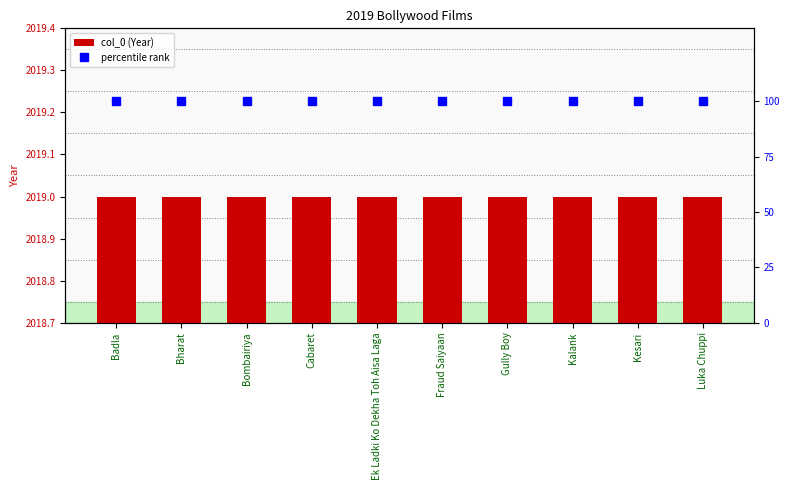

Which series has the largest total across all categories?

col_0 (Year)